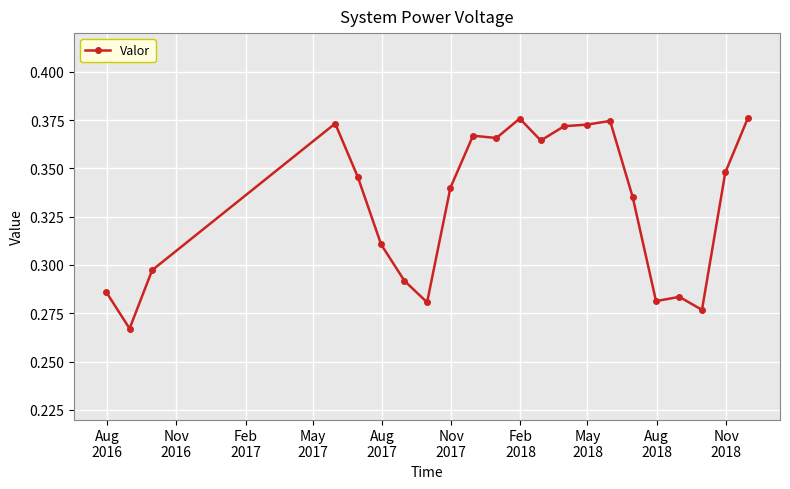

True or false: there are more than 2 points higher than both neighbors.

True